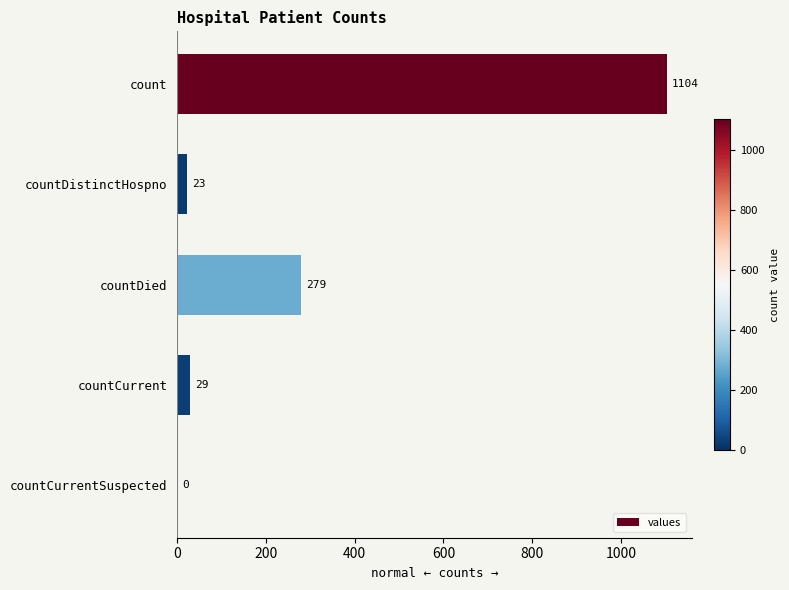

Reading top to bottom, what are all the values shown in this chart?

count=1104	countDistinctHospno=23	countDied=279	countCurrent=29	countCurrentSuspected=0